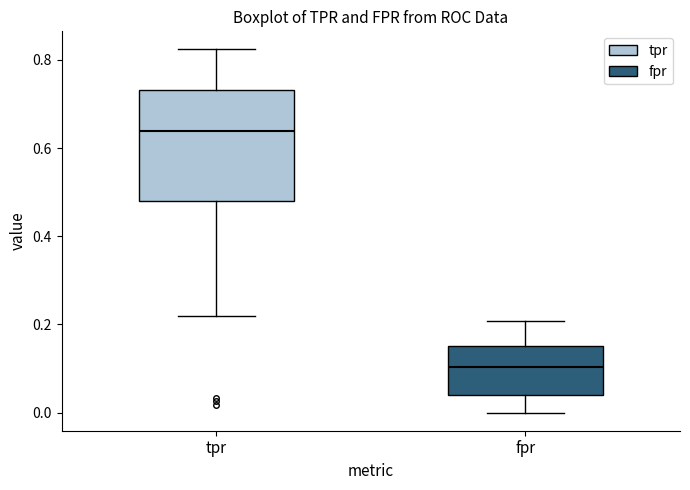

Comparing the boxes themselves (not the whiskers), which one is the tallest?

tpr